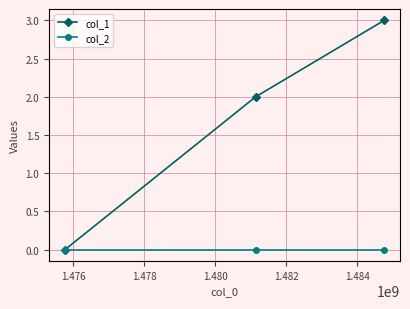

List the series in order of their overall mean, lowest first.

col_2, col_1